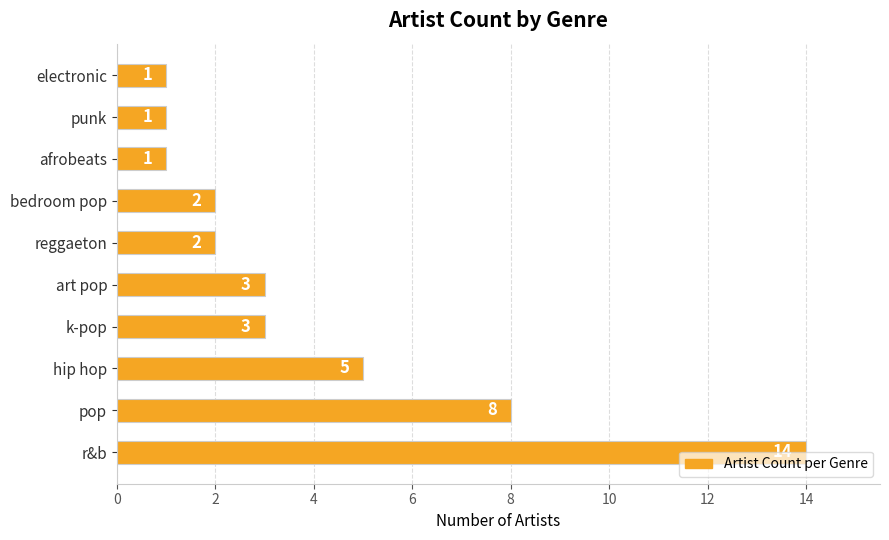

What is the smallest value displayed?

1